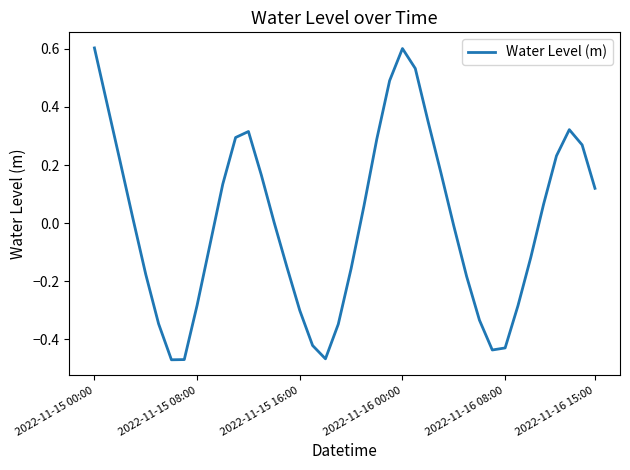

What is the greatest value displayed?

0.6